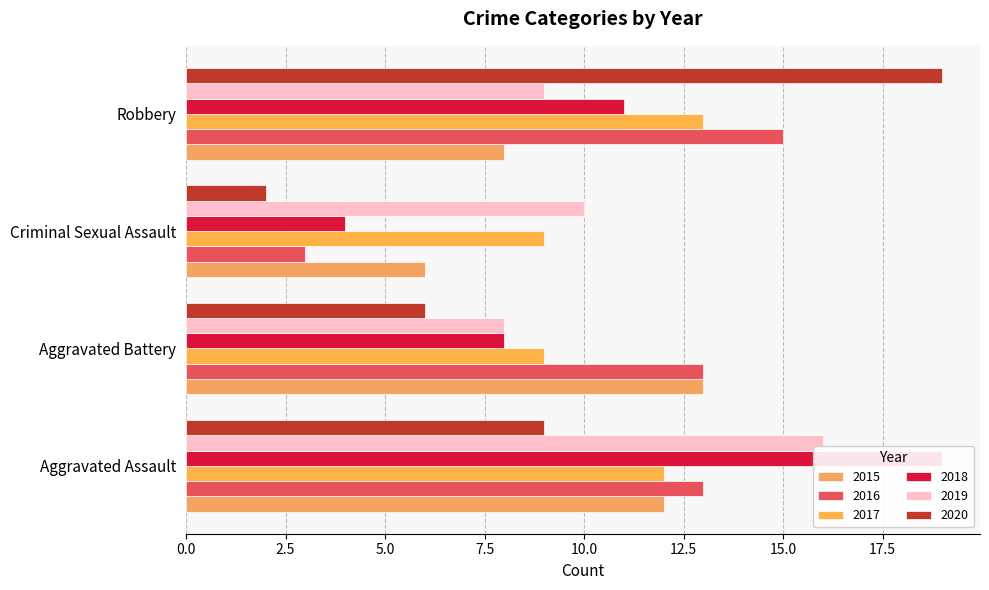

List the labels in order of 2018 value, smallest first.

Criminal Sexual Assault, Aggravated Battery, Robbery, Aggravated Assault